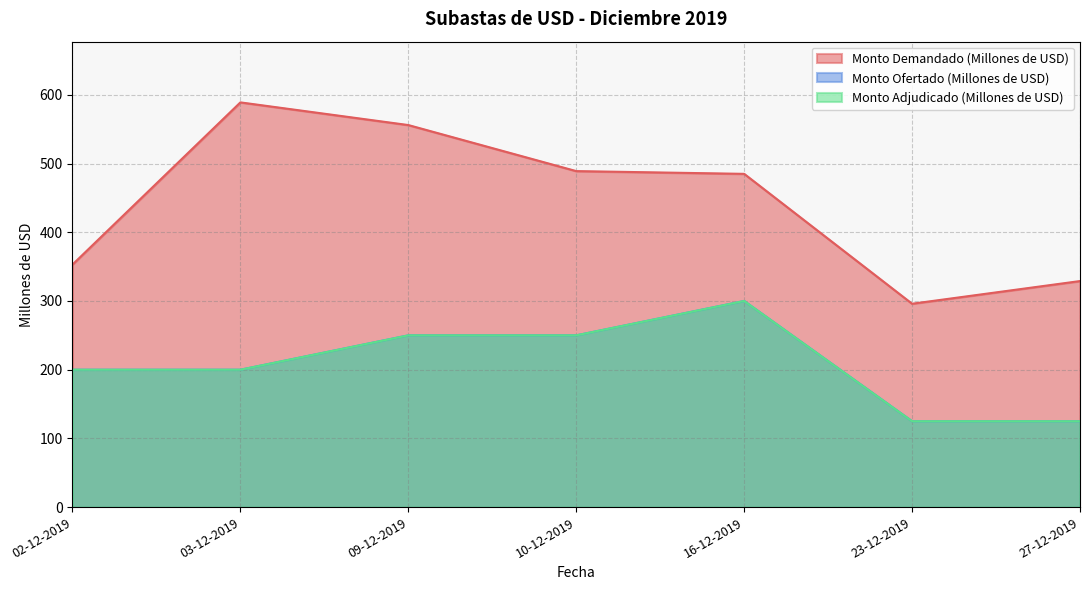

Which series has the largest total across all categories?

Monto Demandado (Millones de USD)